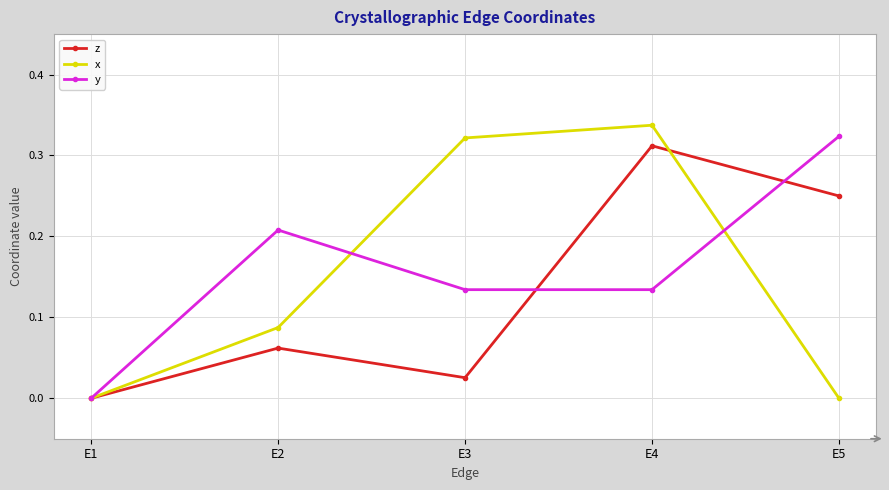

Which category has the highest value in the x series?

E4